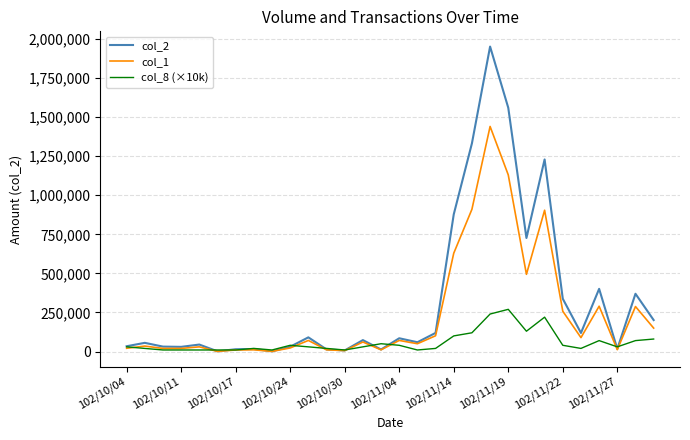

Which series has the largest total across all categories?

col_2